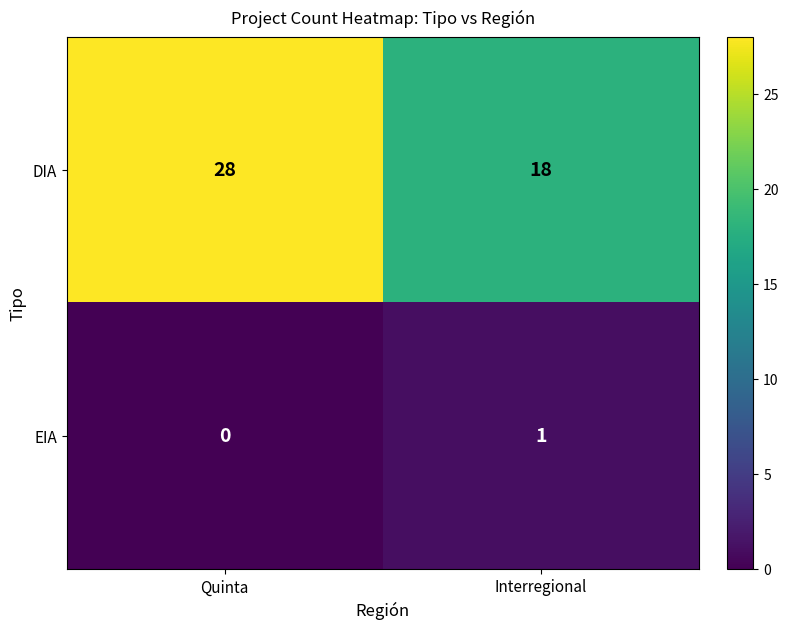

The value of EIA at Interregional is 1. True or false?

True